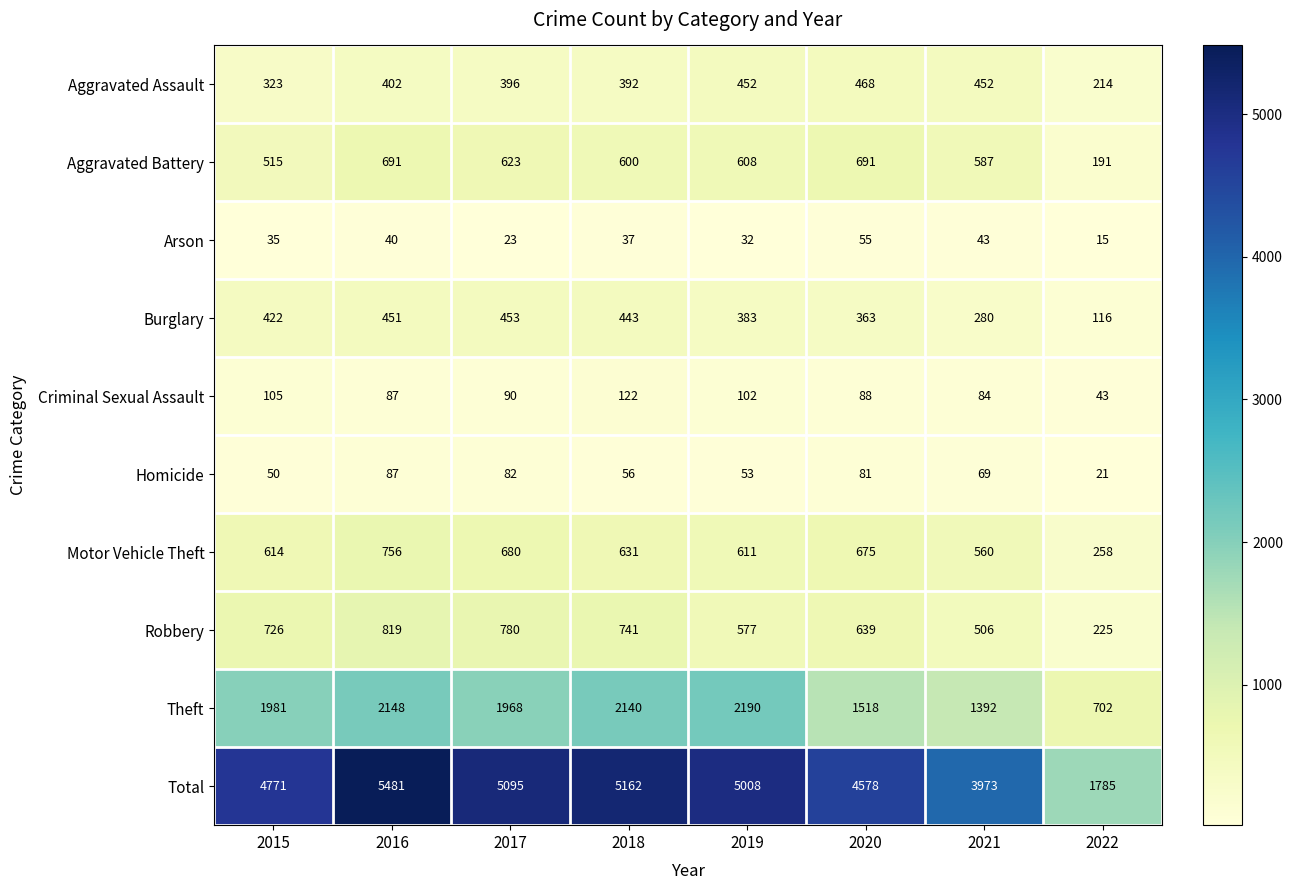

What is the smallest value displayed?

15